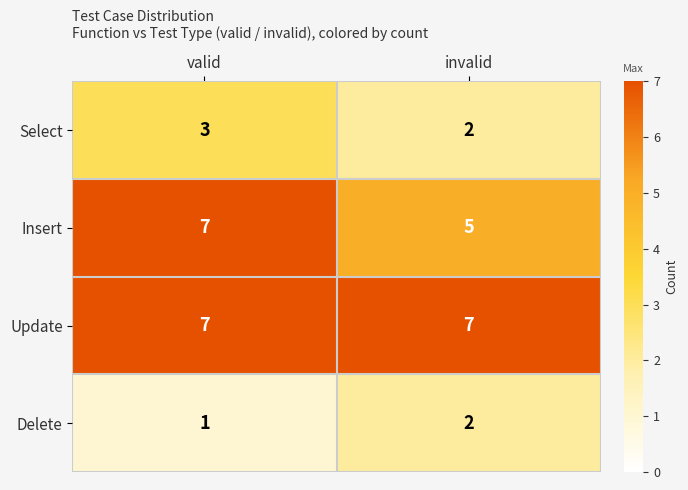

What is the total value across all series at valid?

18